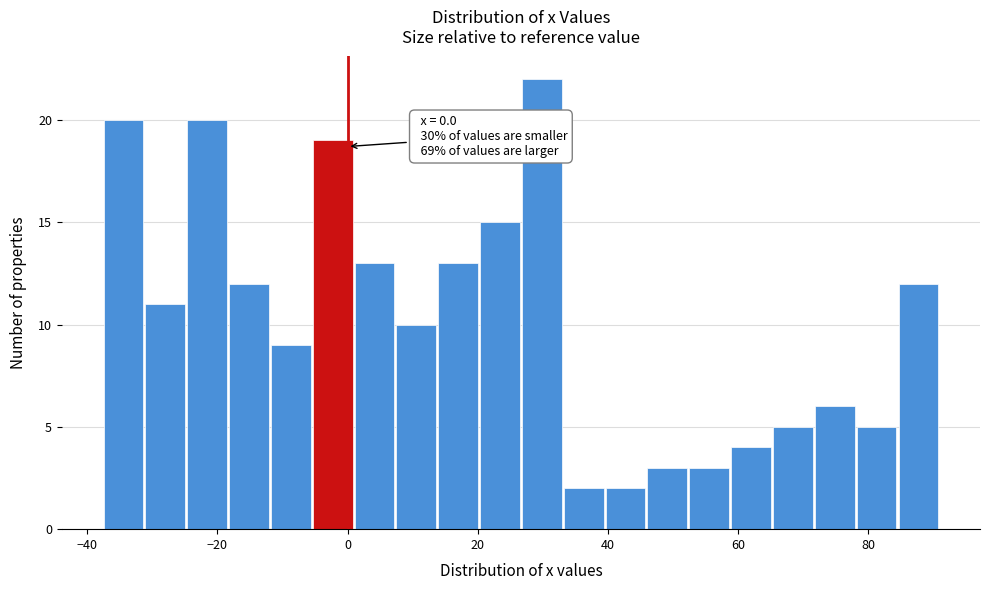

Around what value on the x-axis is the tallest bar? Give the approximate position of its centre, as read against the axis.

30